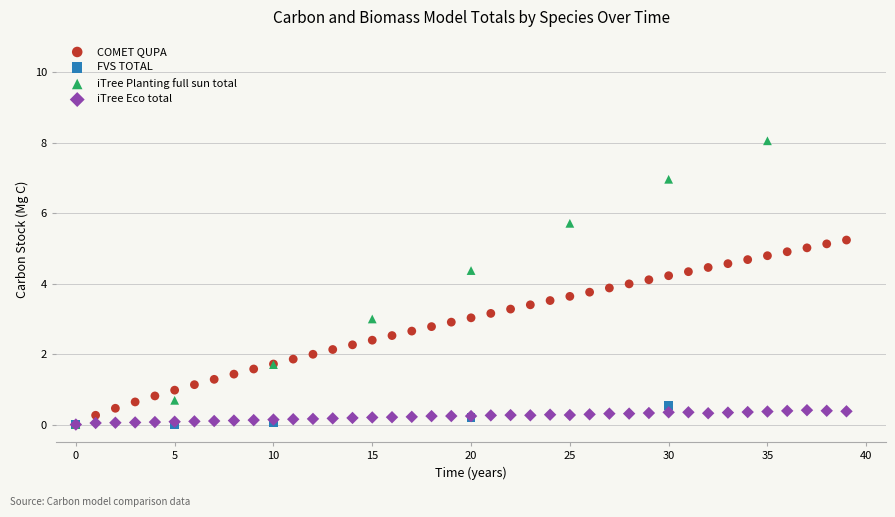

Which series reaches the maximum Y coordinate?

iTree Planting full sun total